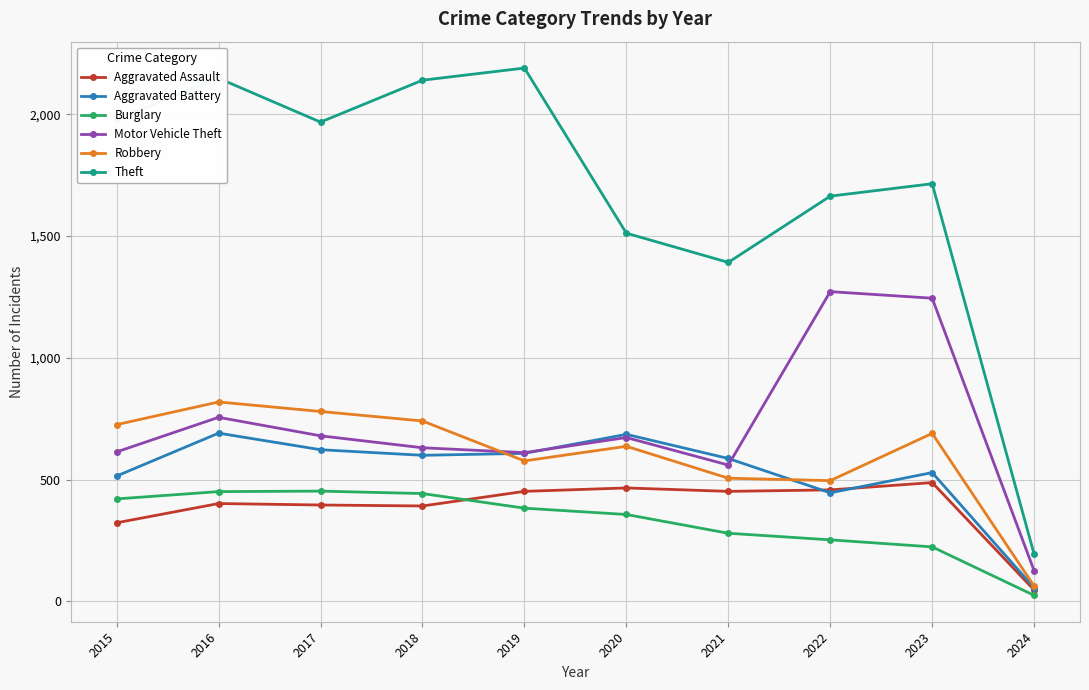

How many distinct data groups are displayed?

6